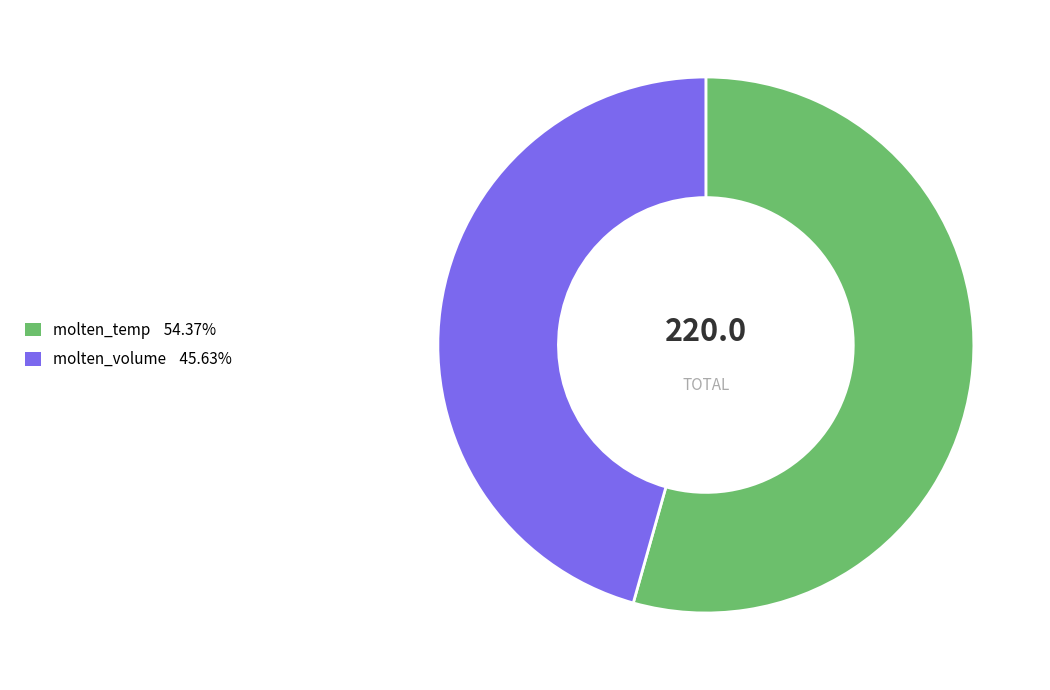

Is the sum of molten_volume and molten_temp greater than half?

Yes